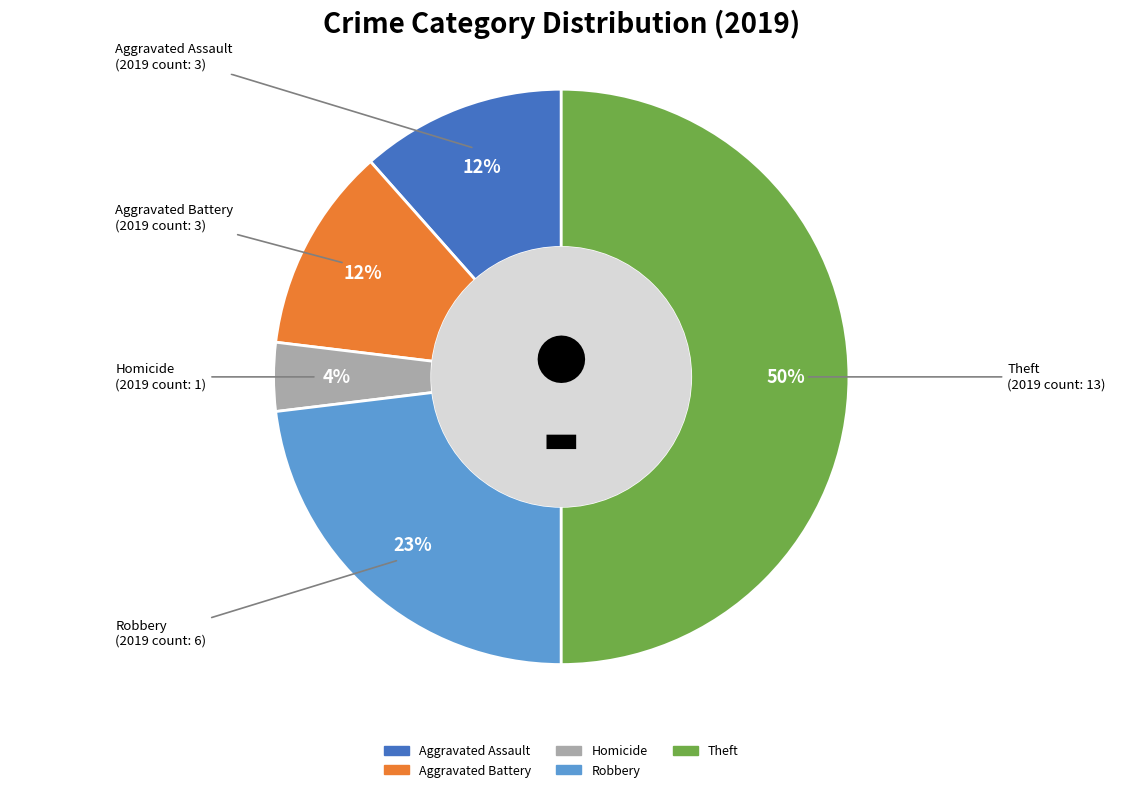

To the nearest percent, what is the difference between the largest and smallest slice percentages?

46%